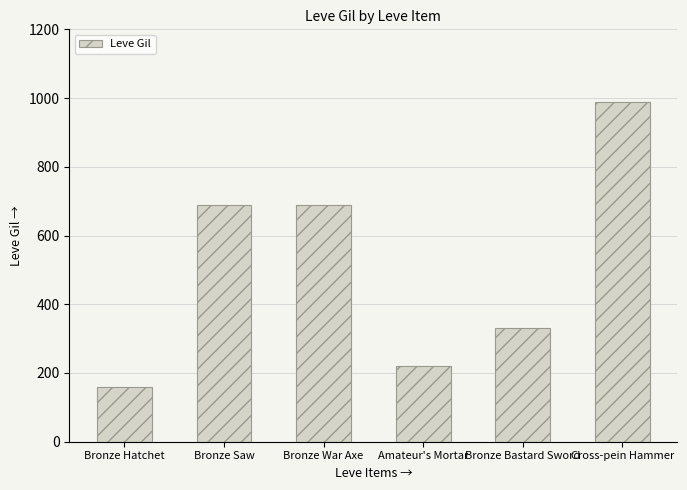

How many data points are less than 690?

3